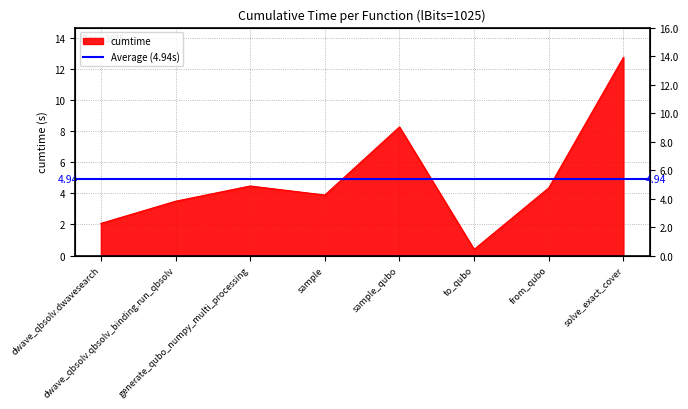

Which label corresponds to the largest value in the chart?

solve_exact_cover